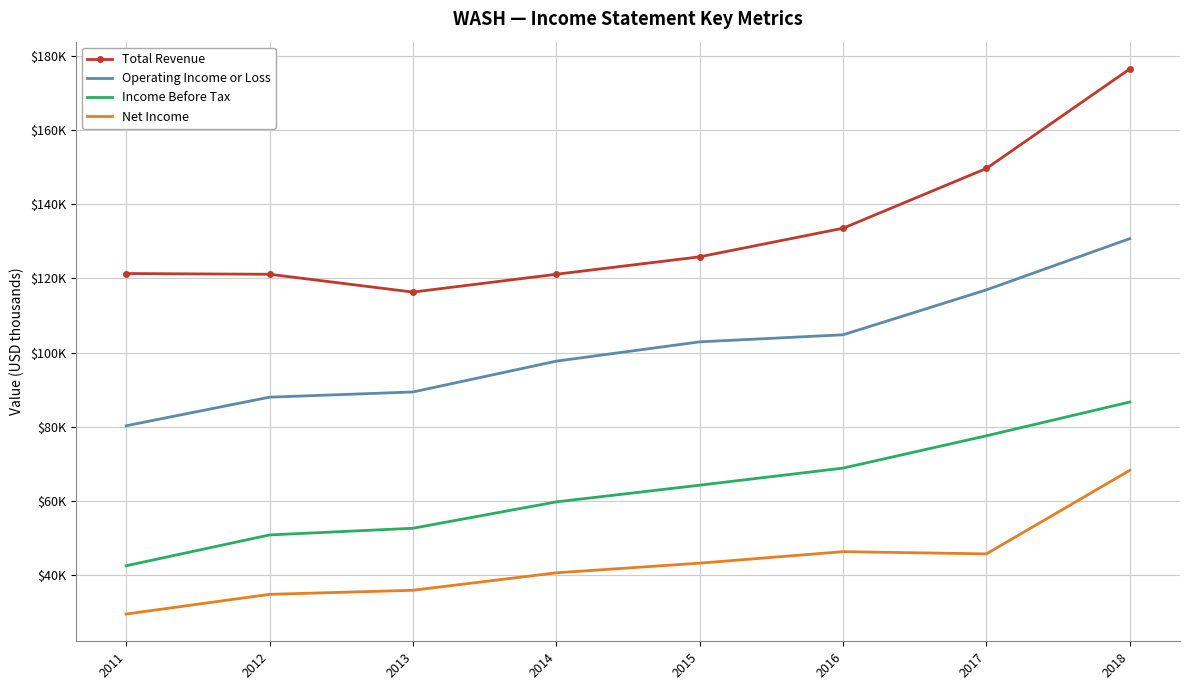

Which series changed the most between 2015 and 2016?

Total Revenue